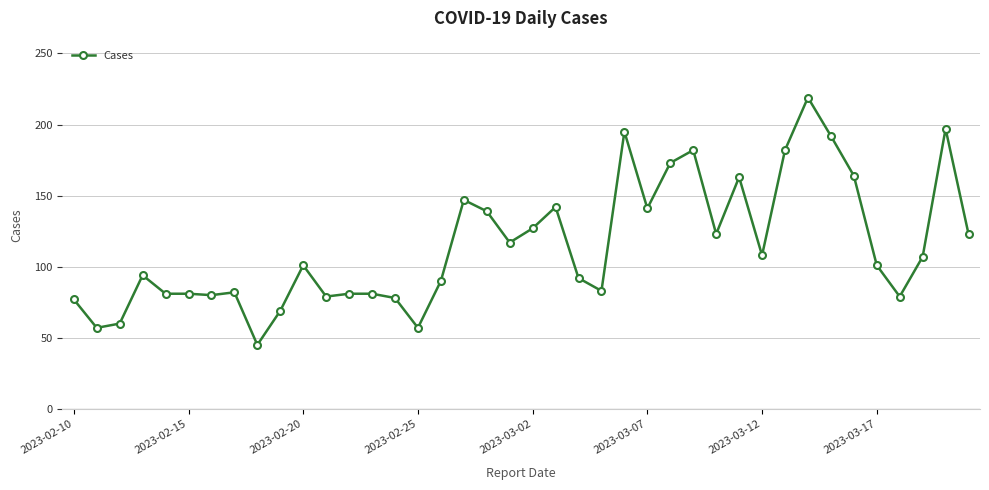

What is the value of the 12th point from the left?

79